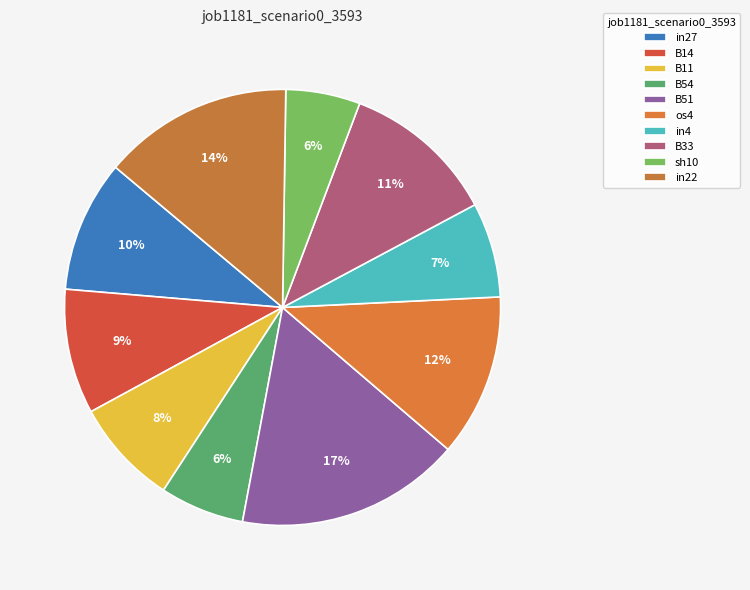

How many segments does this pie chart have?

10